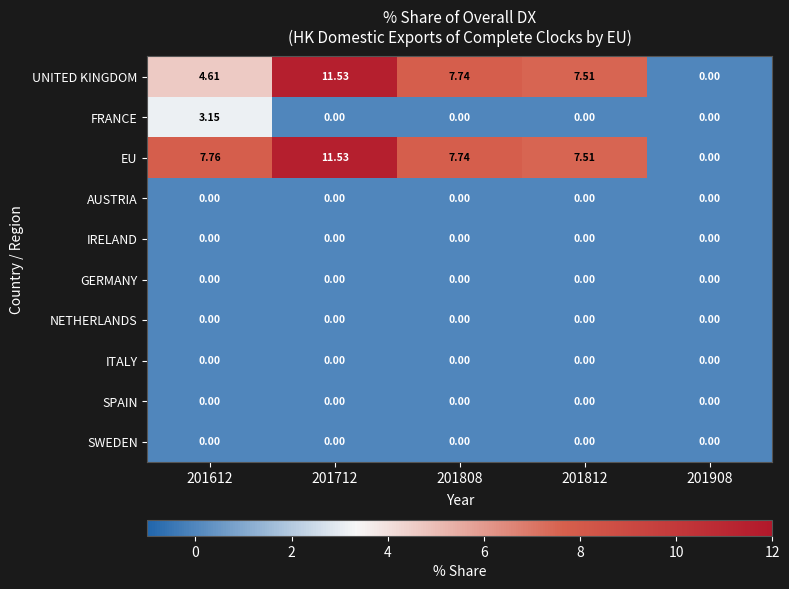

Which series changed the most between 201612 and 201808?

FRANCE